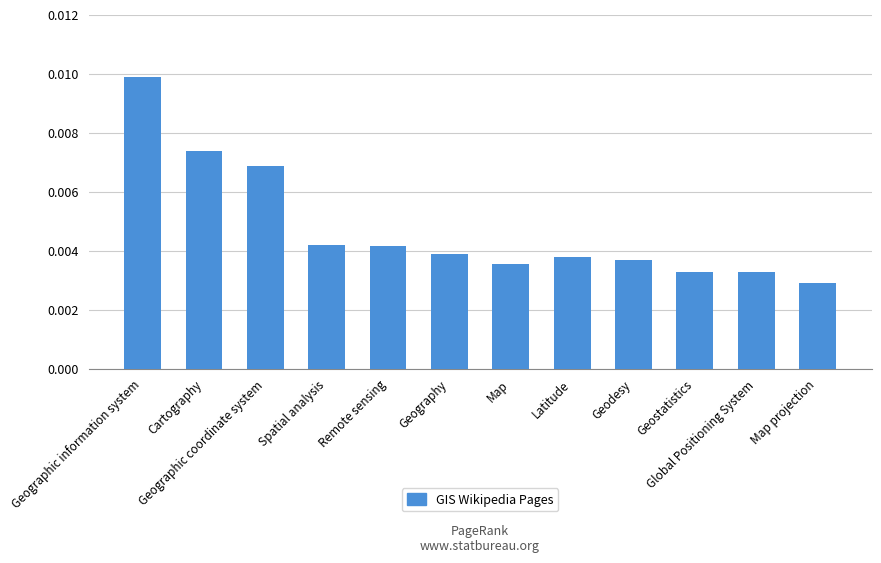

How many values are between 0 and 1?

12